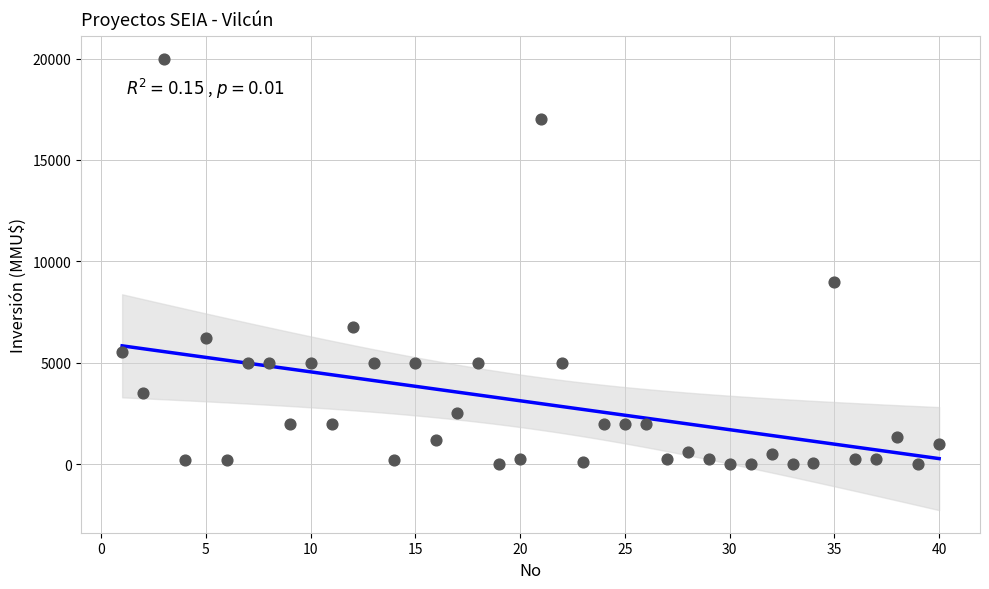

What is the range of X values (max minus min)?

39